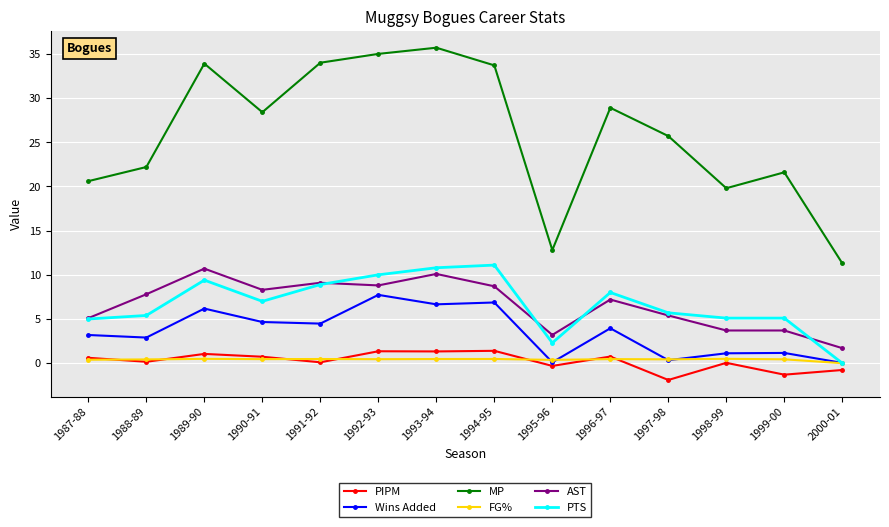

At how many categories does at least one series exceed 14?

12